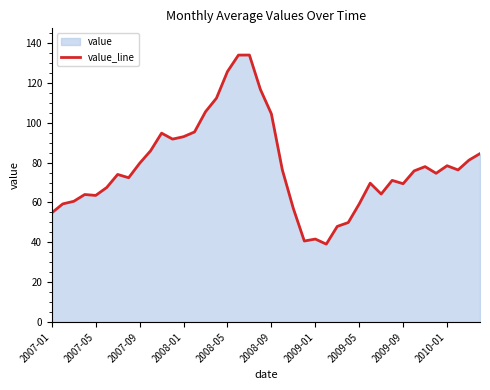

What is the difference between the maximum and minimum values?

94.9